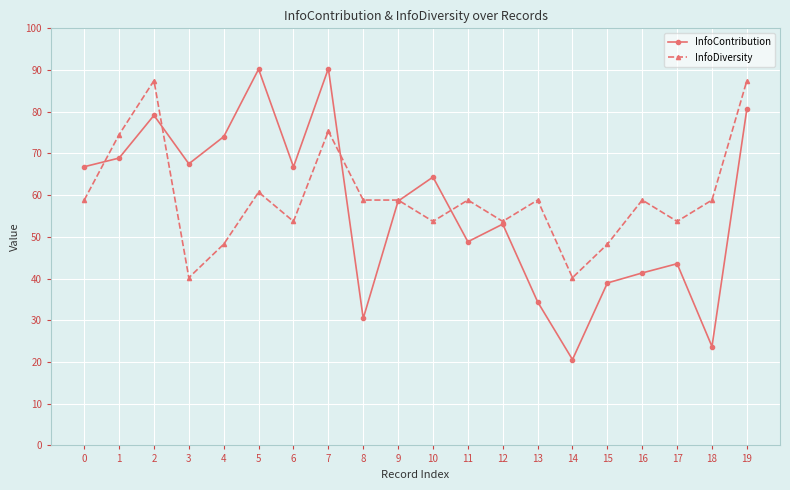

True or false: InfoDiversity has more than 1 interior local peaks.

True